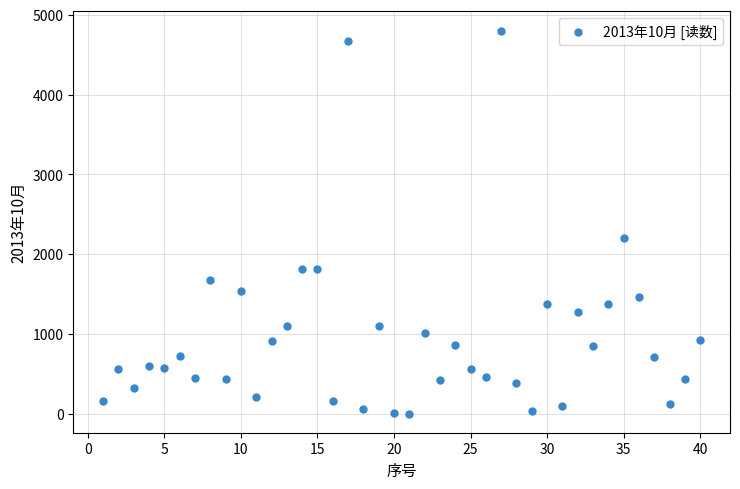

What is the range of Y values (max minus min)?

4801